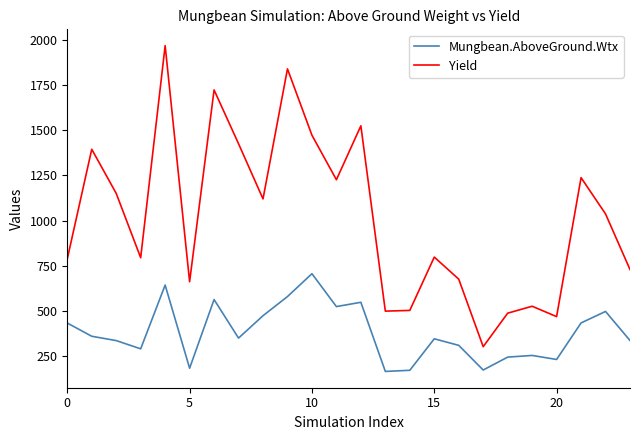

What is the difference between the maximum and minimum values in the Mungbean.AboveGround.Wtx series?

540.3